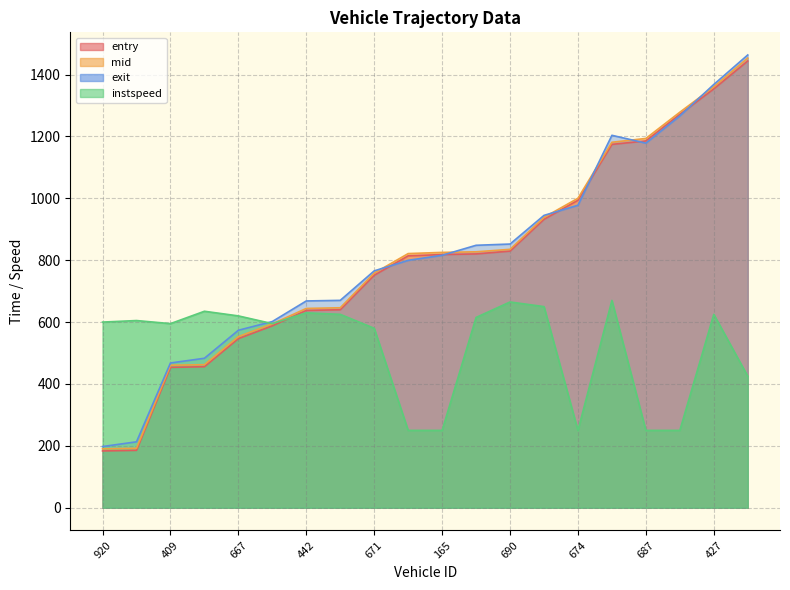

List the series in order of their peak value, lowest first.

instspeed, entry, mid, exit